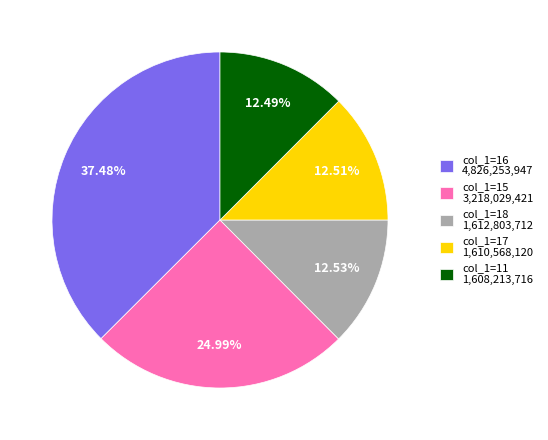

Is the sum of col_1=15 3,218,029,421 and col_1=11 1,608,213,716 greater than half?

No